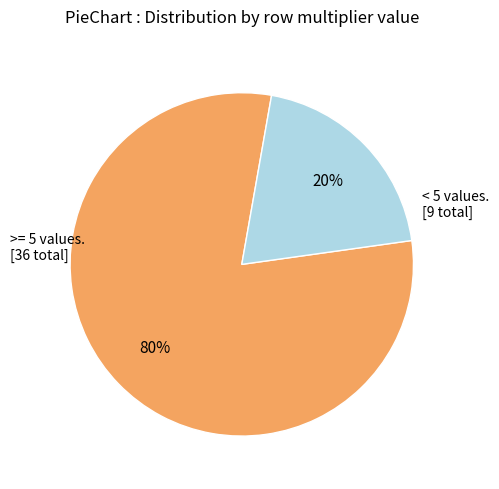

To the nearest percent, what is the average slice percentage?

50%